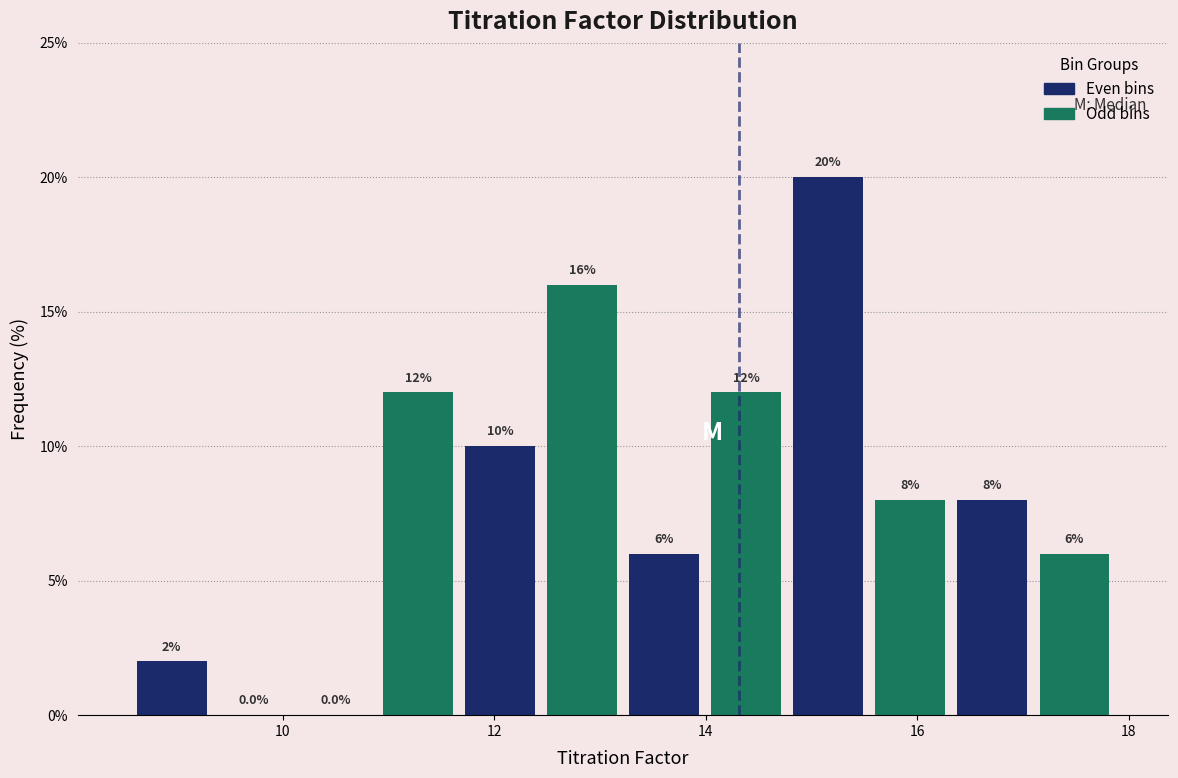

Read against the x-axis, roughly where is the centre of the tallest bar?

15.2